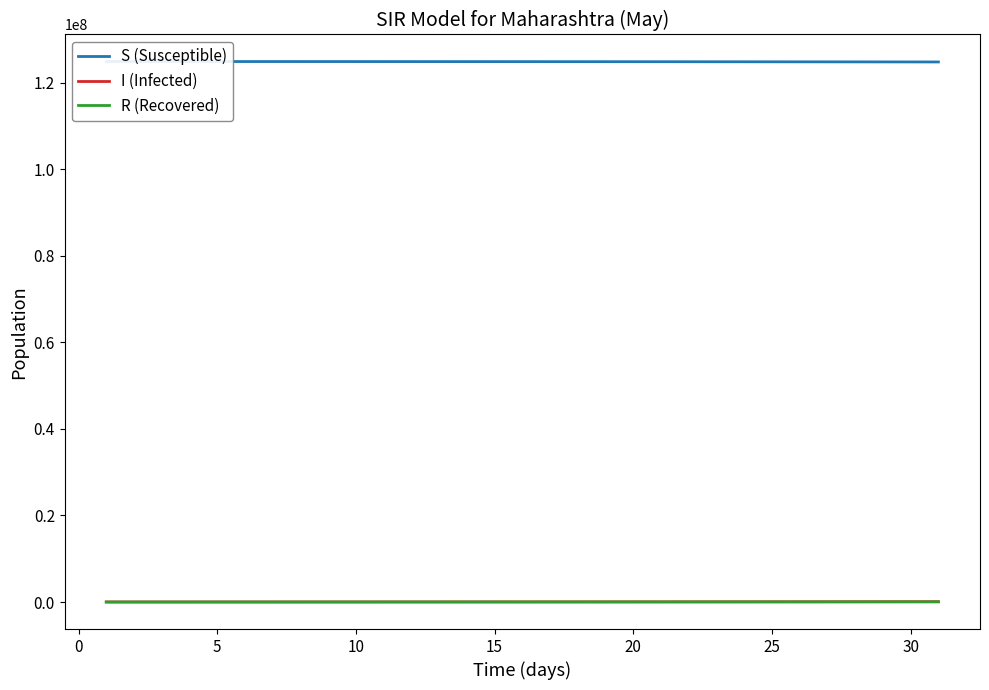

Rank the series by their maximum value, from highest to lowest.

S (Susceptible), I (Infected), R (Recovered)